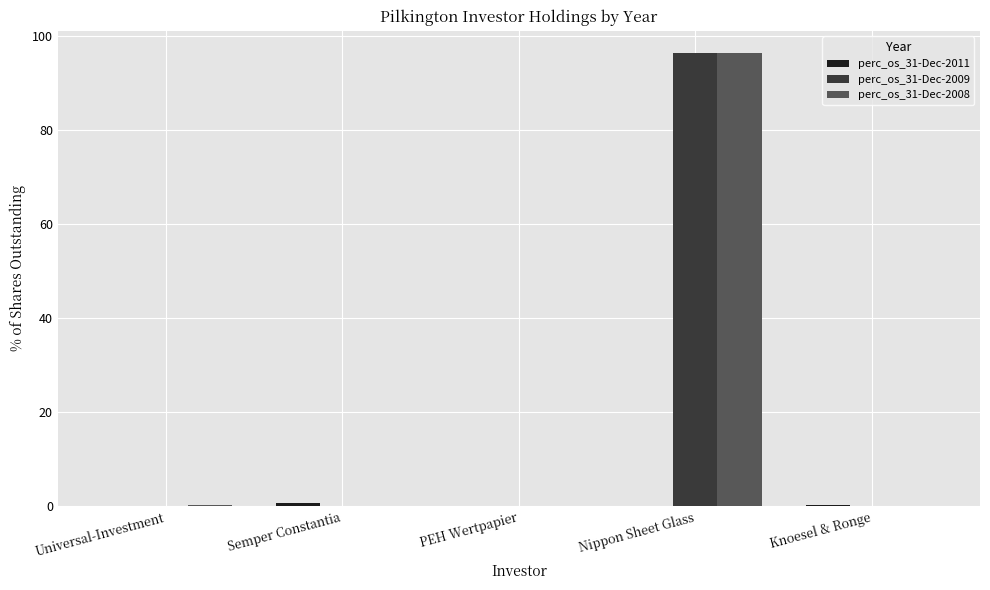

What is the greatest value displayed?

96.3